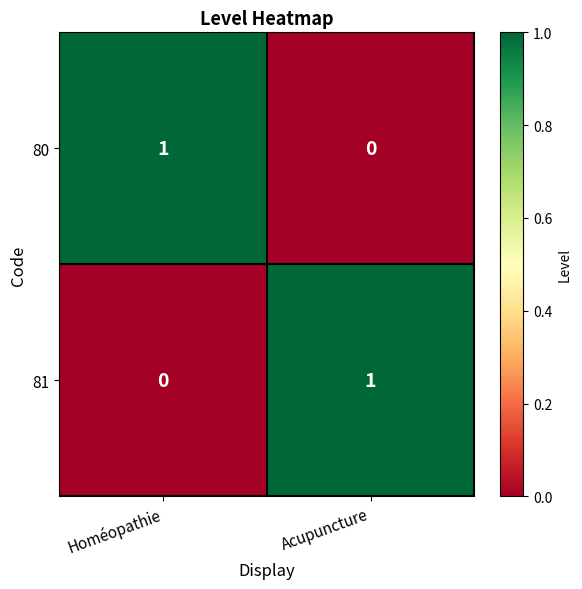

At which label is 81 closest to 0?

Homéopathie